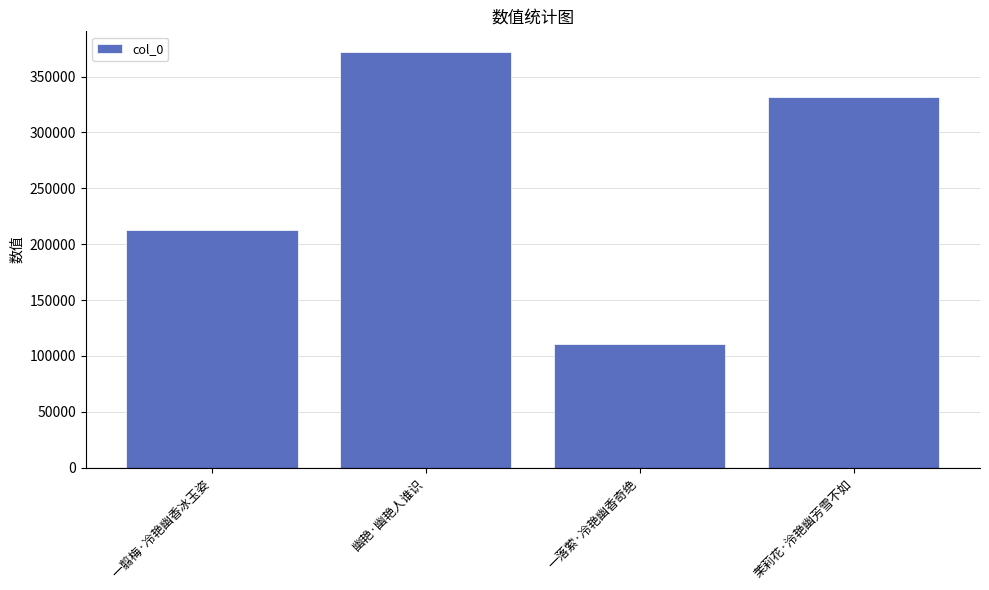

List the labels in order of value, largest first.

幽艳·幽艳人谁识, 茉莉花·泠艳幽芳雪不如, 一翦梅·冷艳幽香冰玉姿, 一落萦·冷艳幽香奇绝